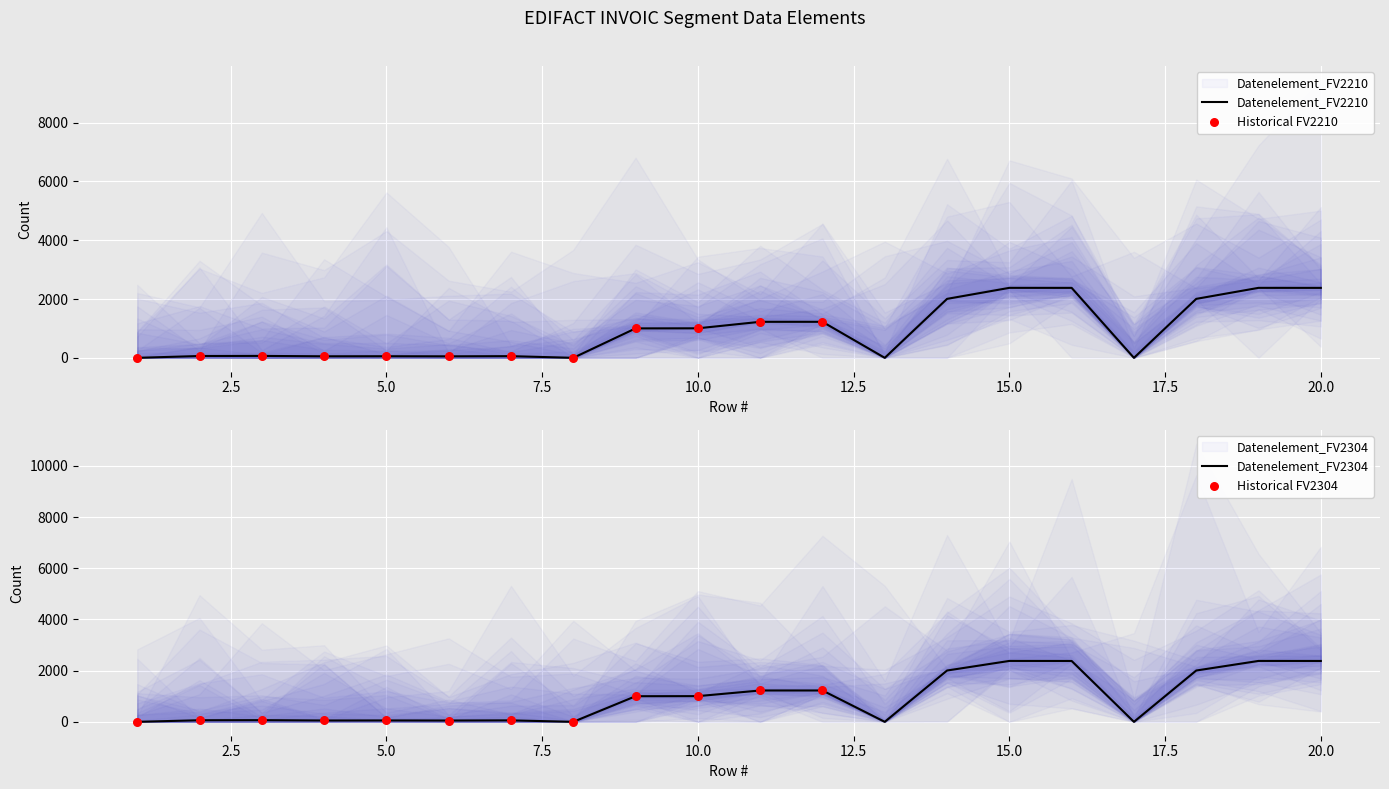

Which series has the largest total across all categories?

Datenelement_FV2210